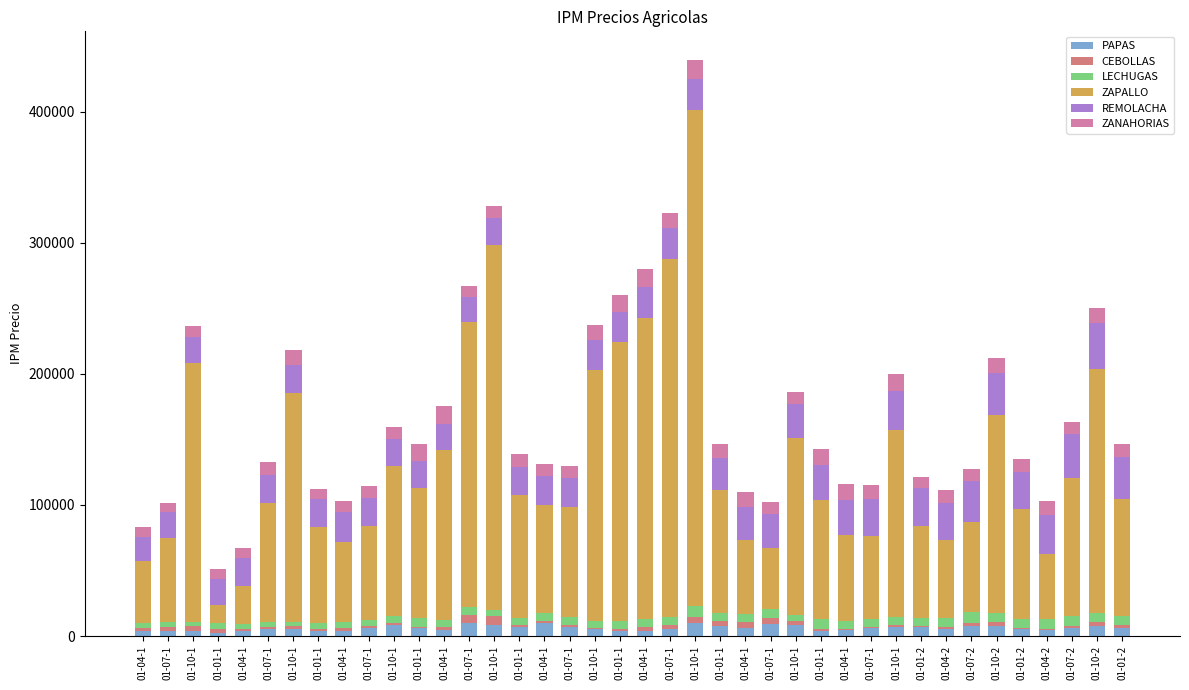

Where is ZANAHORIAS nearest to the value 10696?

01-01-1